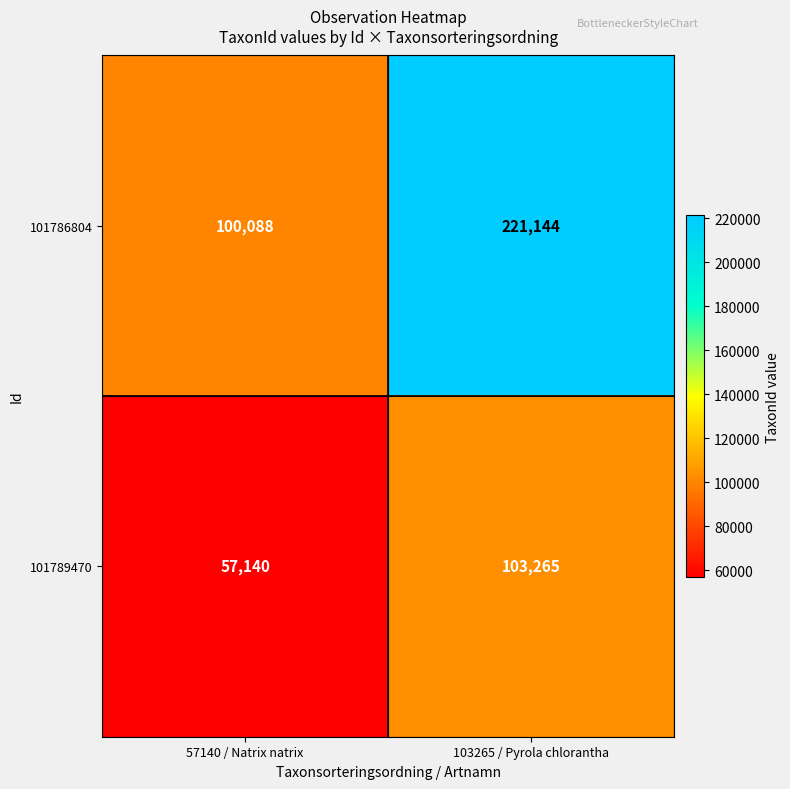

Reading left to right, extract all data points from this chart.

101786804: 57140 / Natrix natrix=100088	103265 / Pyrola chlorantha=221144
101789470: 57140 / Natrix natrix=57140	103265 / Pyrola chlorantha=103265